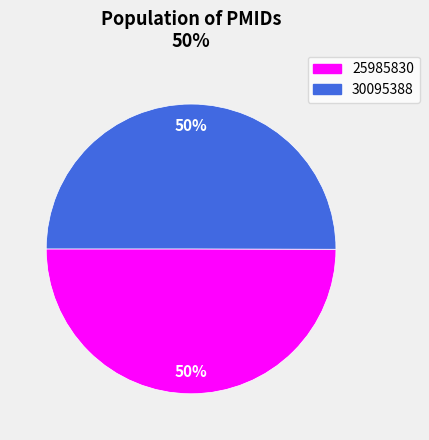

Is the sum of 25985830 and 30095388 greater than half?

Yes